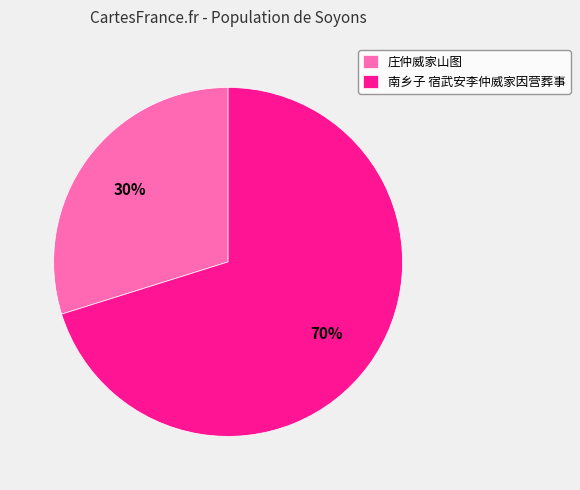

Is there a majority slice in this chart?

Yes